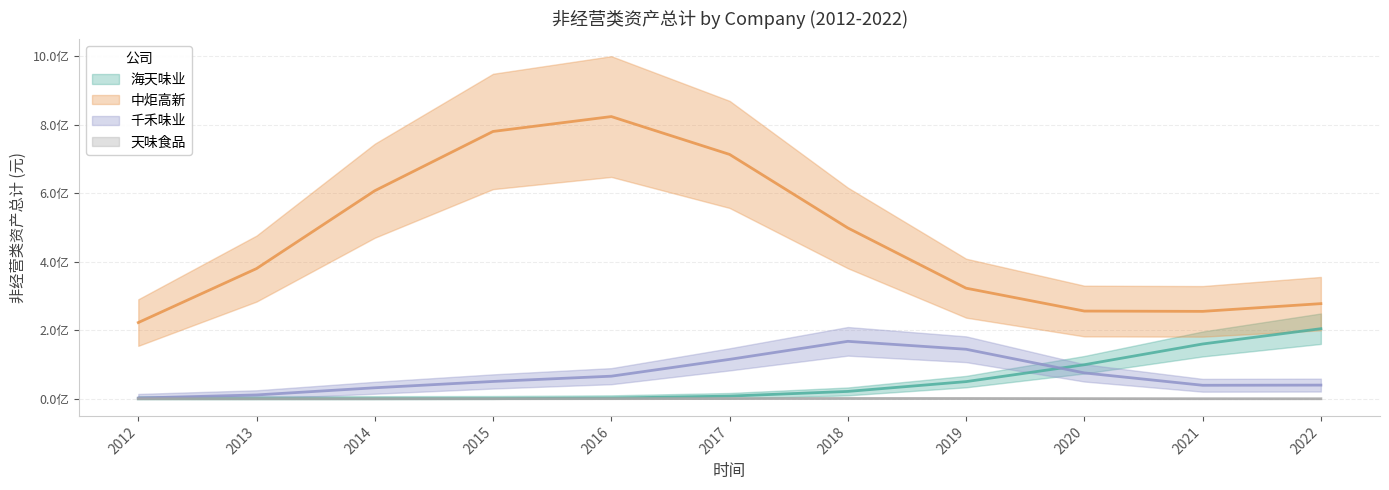

What is the average value of the 千禾味业 series?

67639101.3